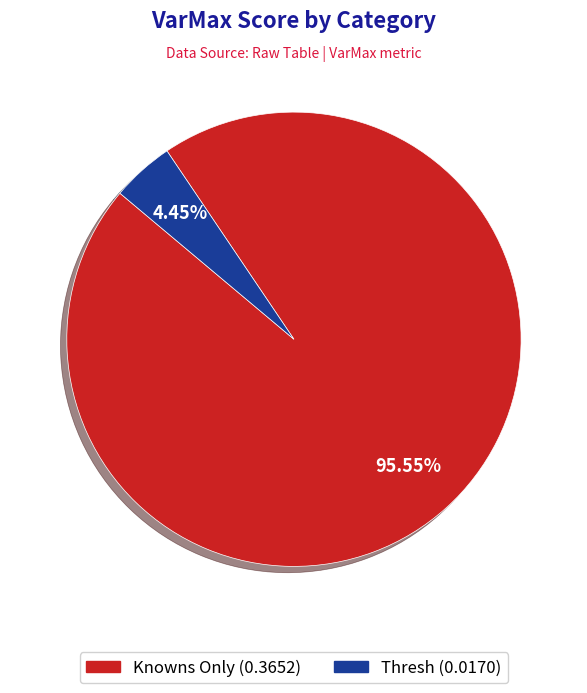

Which category has the biggest portion of the pie?

Knowns Only